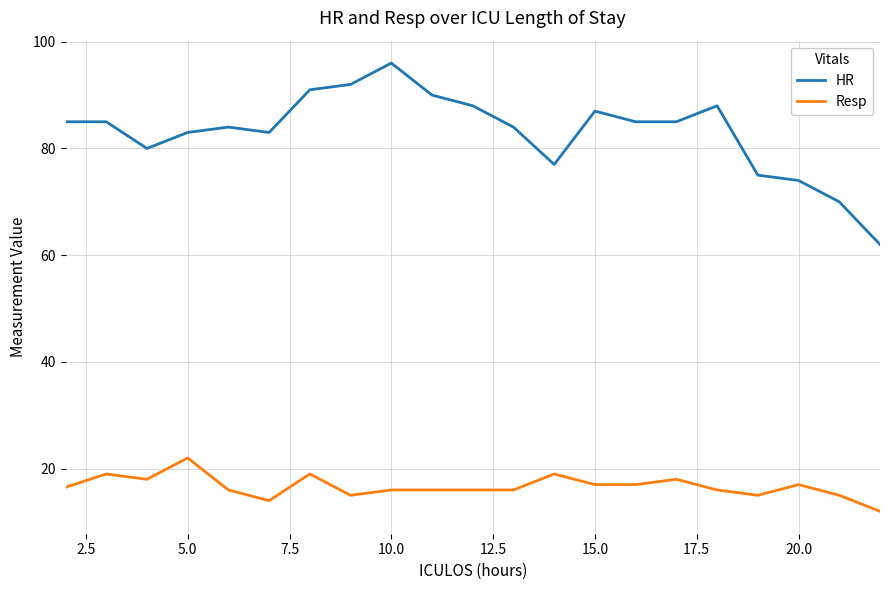

Which series has the largest total across all categories?

HR